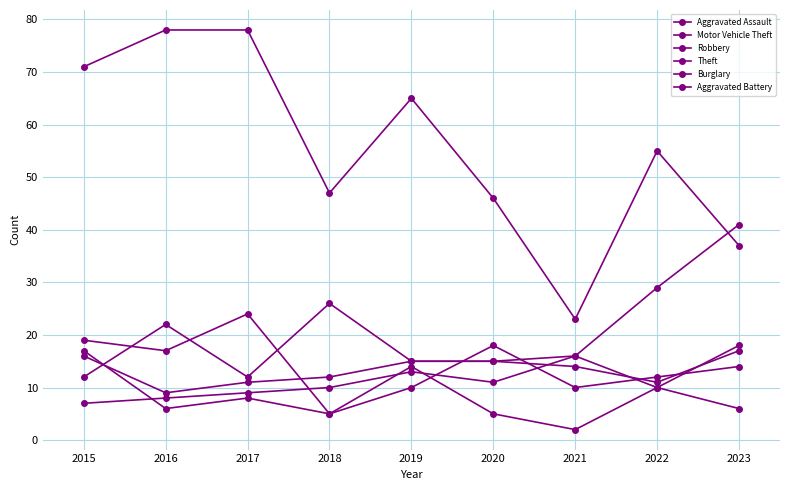

In Aggravated Battery, how many points are lower than both neighbors (excluding endpoints)?

2